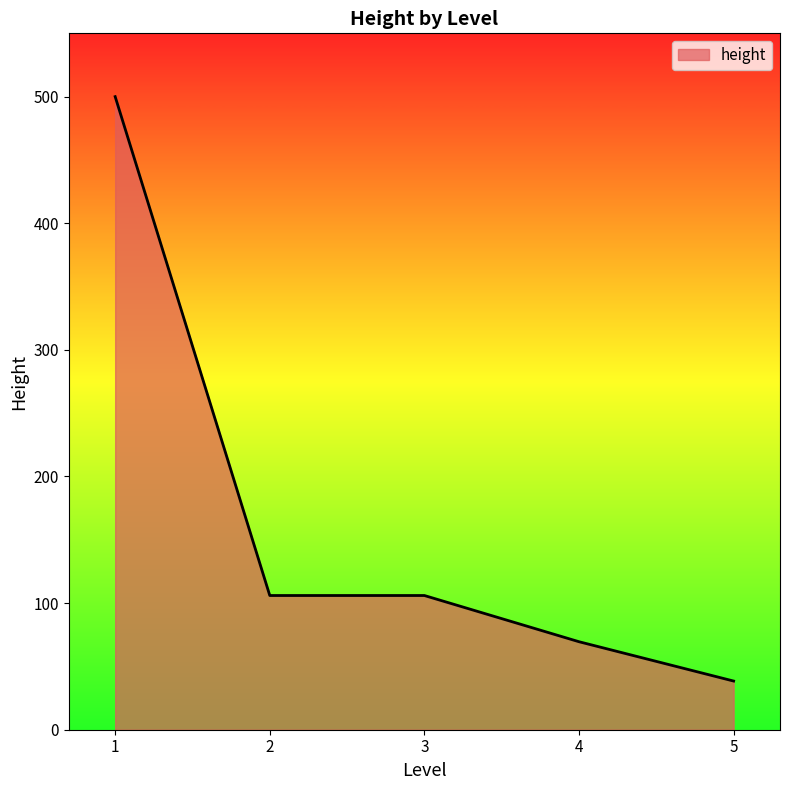

What is the ratio of the value at 3 to the value at 2?

1.0